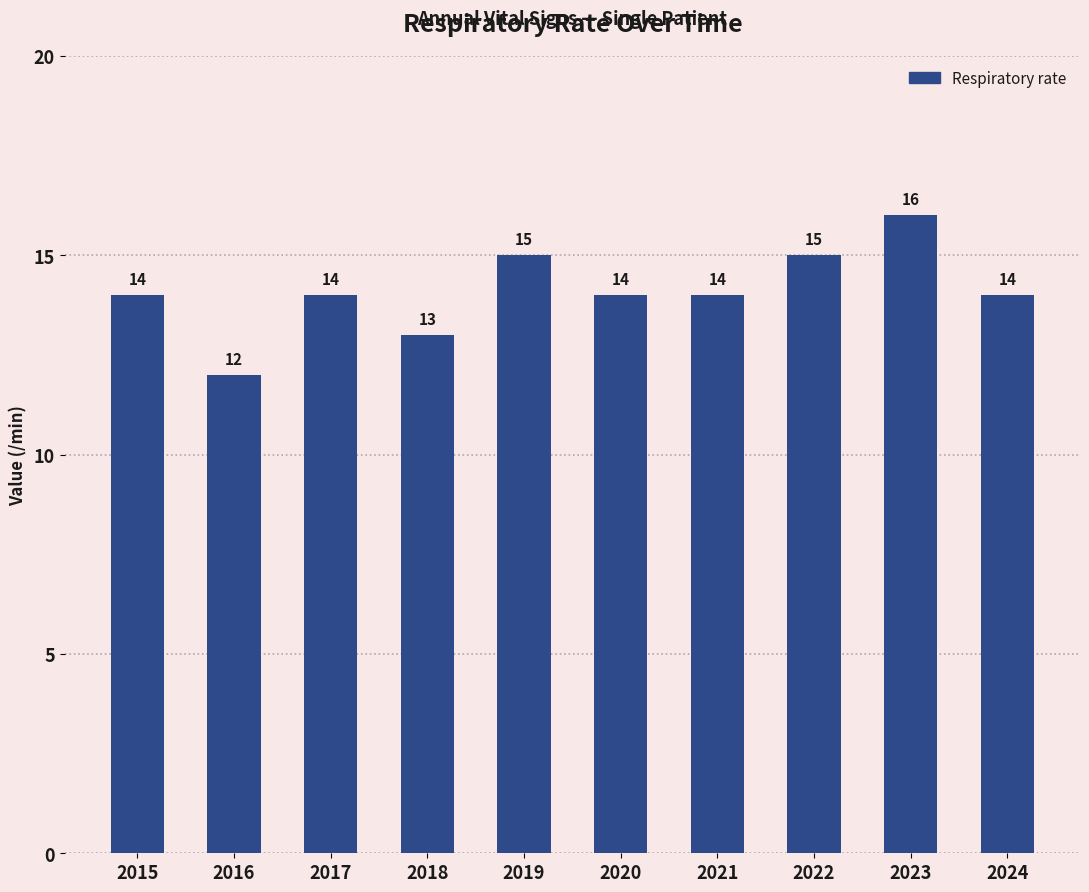

Approximately how many times larger is the value at 2019 compared to 2023?

0.9